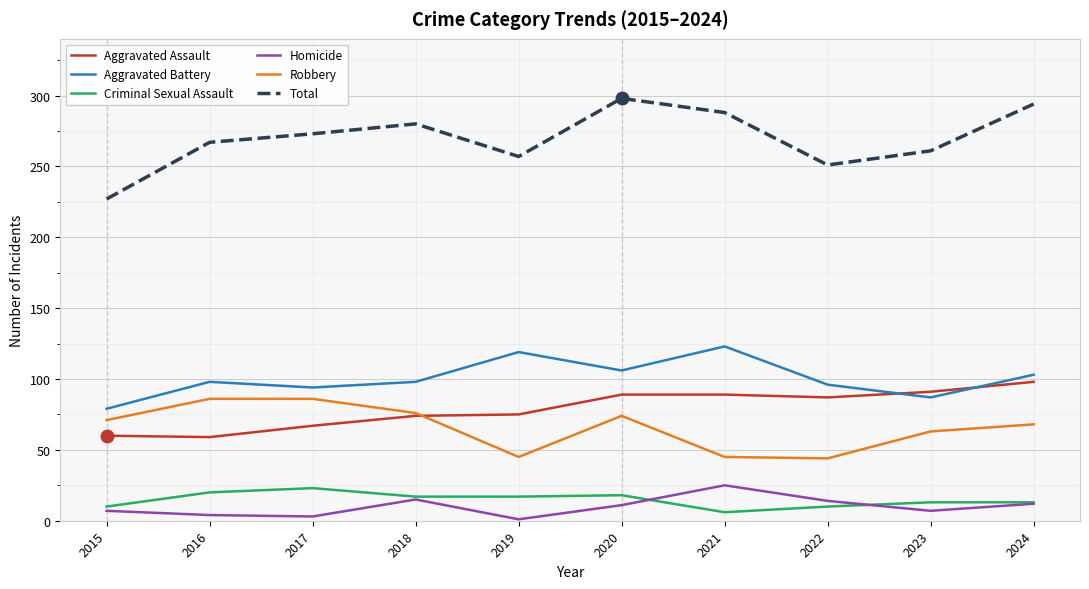

What is the approximate value of Total at 2020?

298